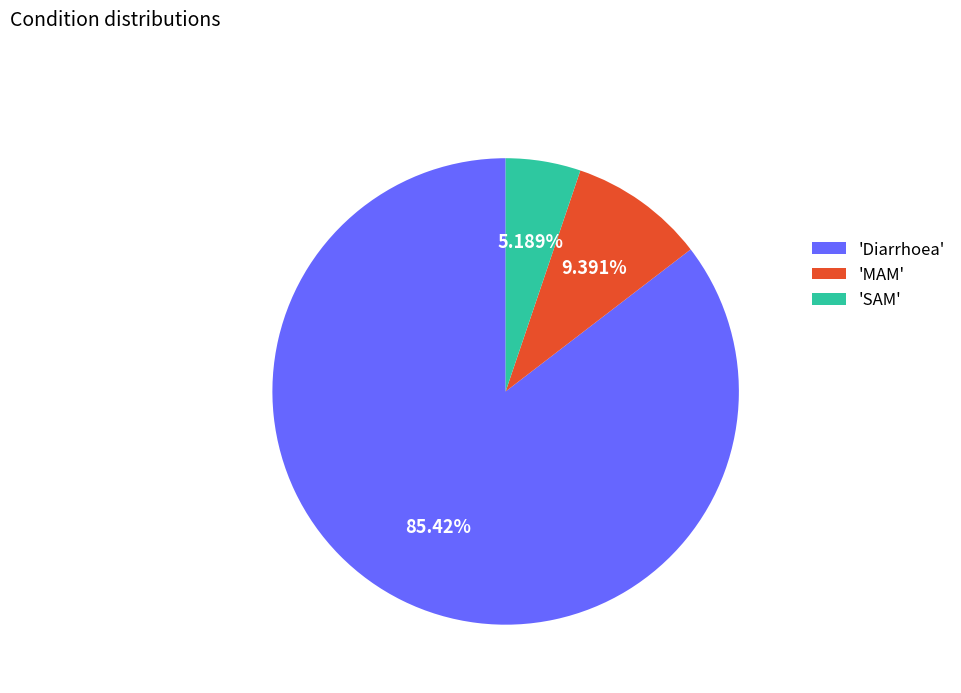

To the nearest percent, what is the average slice percentage?

33%